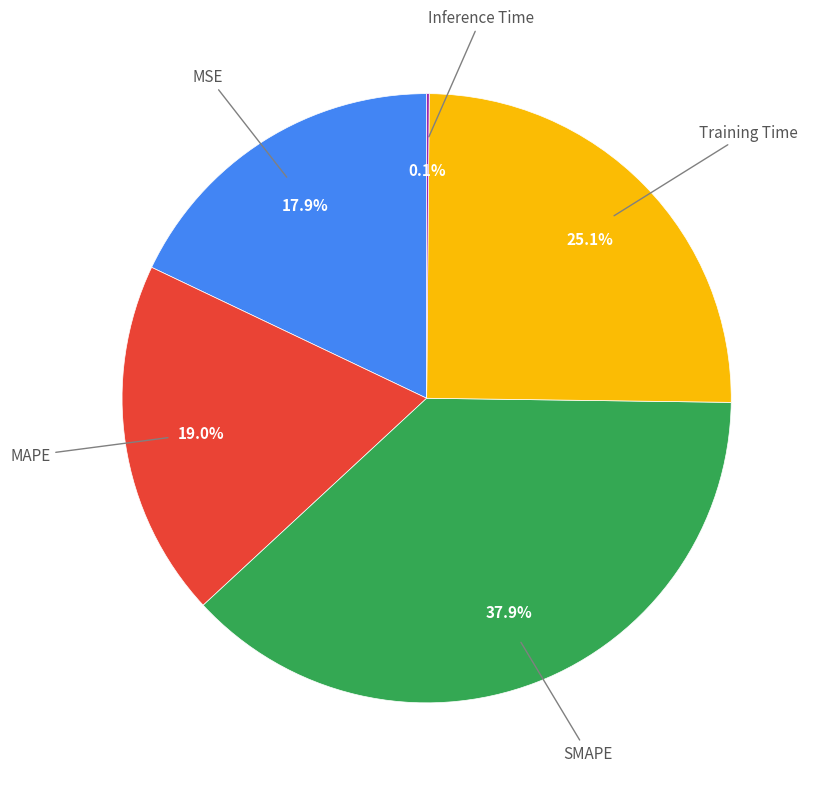

Is there any slice that represents more than half of the pie?

No